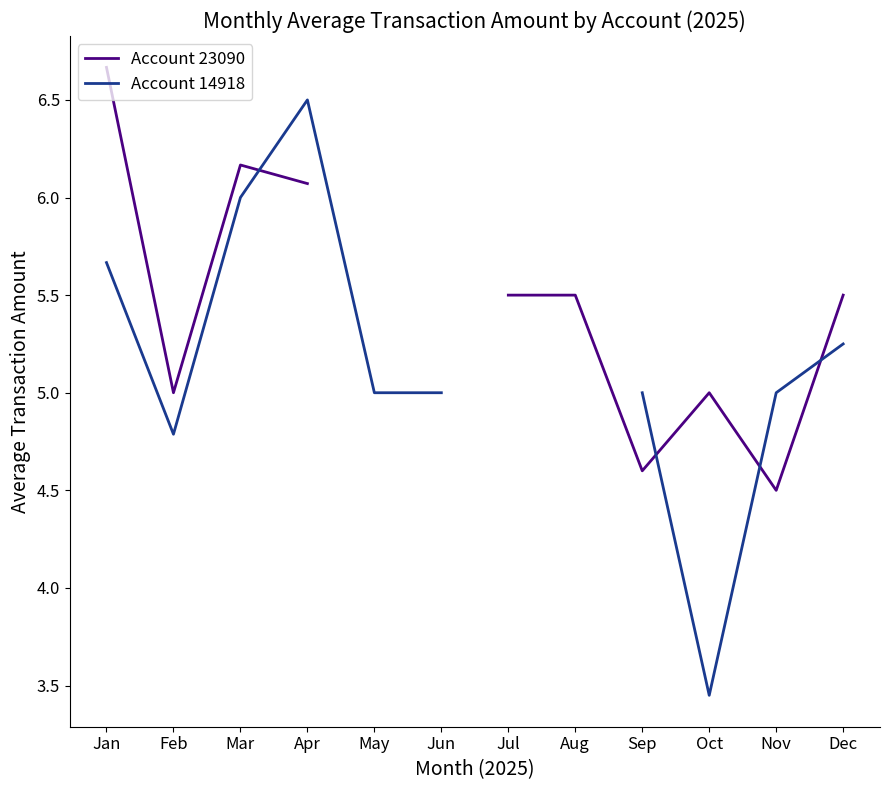

What is the sum of the Account 14918 values at Jun and Oct?

8.4